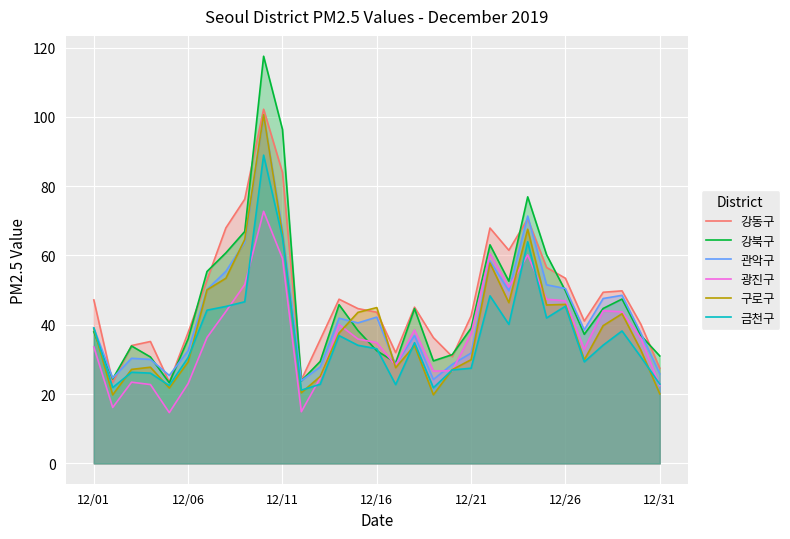

At 28, list the series in order from largest to smallest.

강동구, 관악구, 강북구, 광진구, 구로구, 금천구